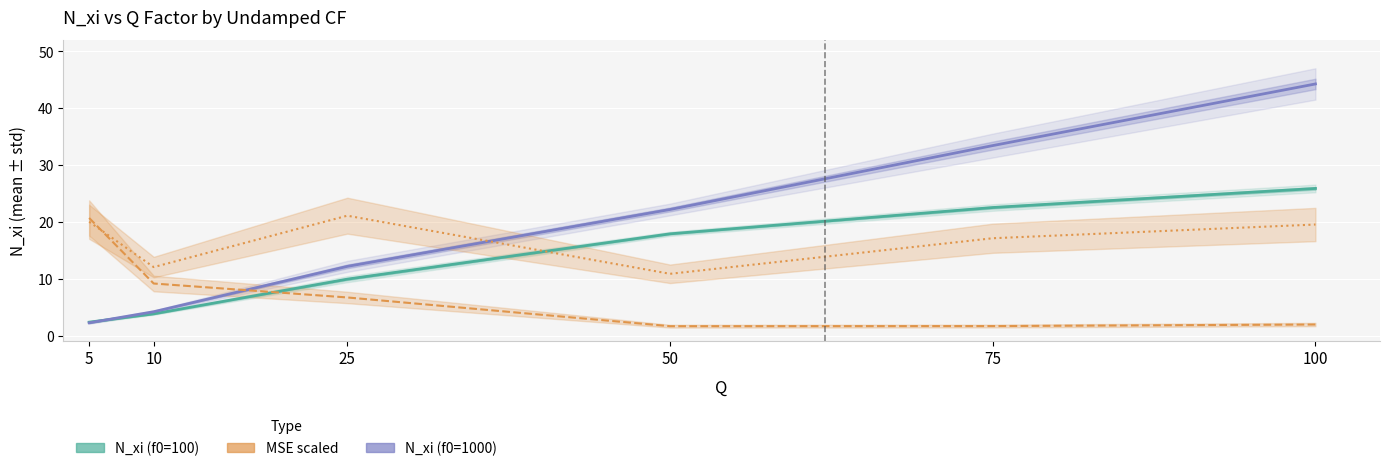

What is the spread (max minus min) of values at 5?

18.5